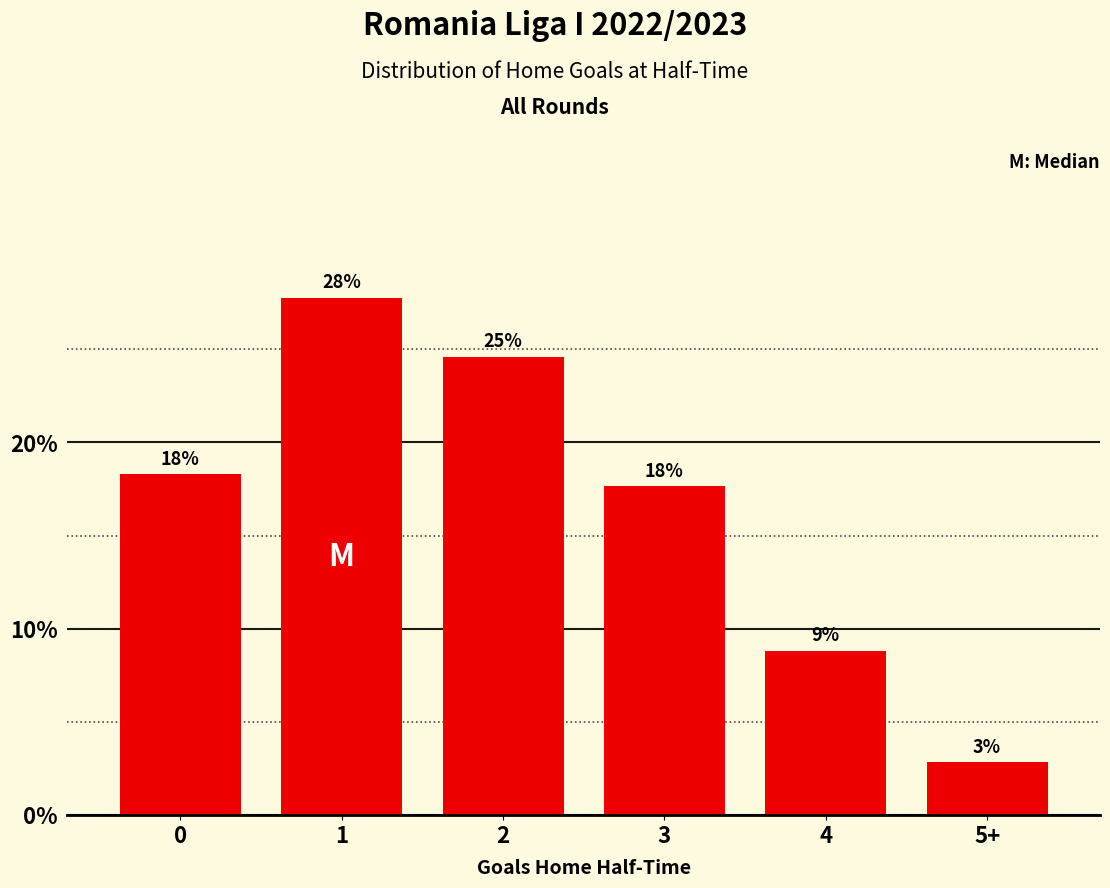

List the labels in order of value, smallest first.

5+, 4, 3, 0, 2, 1